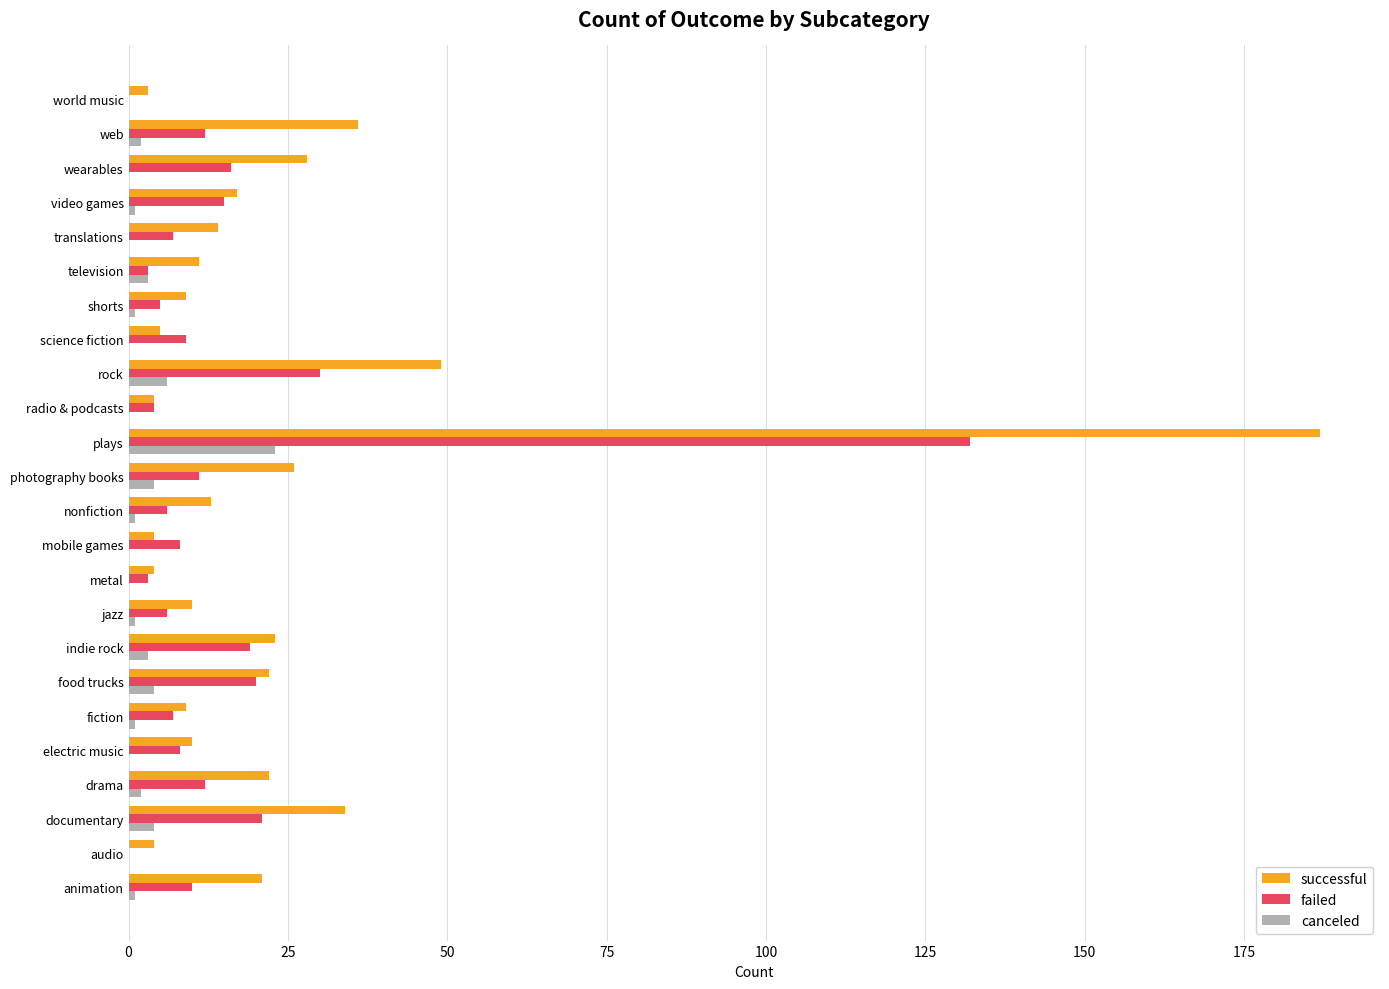

At which category is the sum across all series the highest?

plays